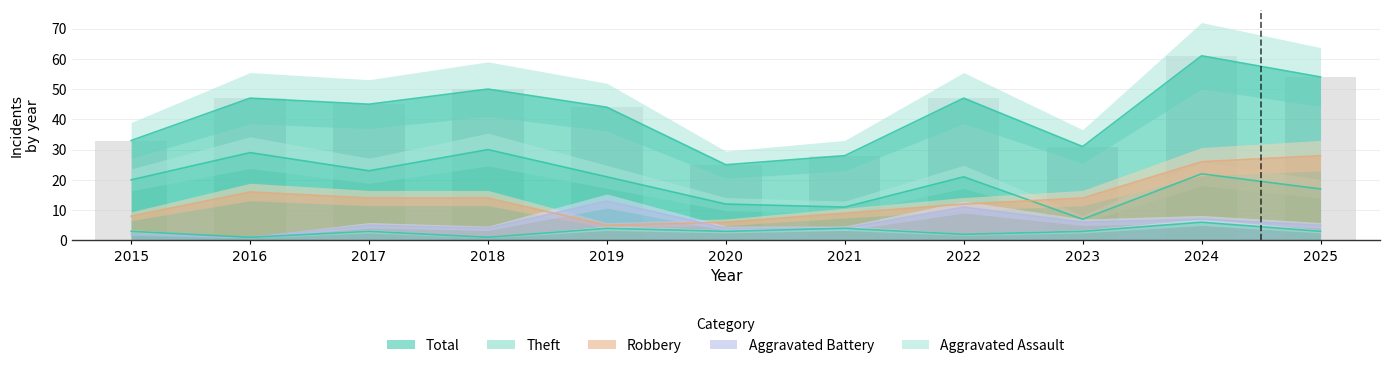

What is the difference between the maximum and minimum values in the Aggravated Assault series?

5